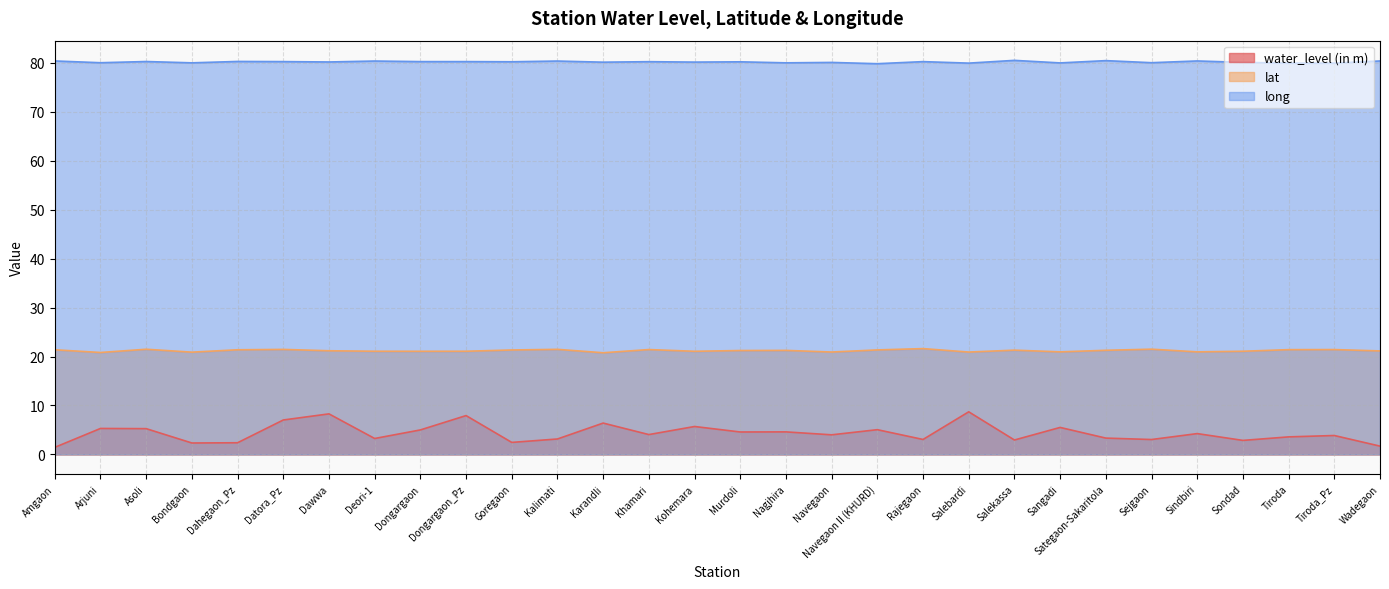

What position from the left is Salekassa?

22